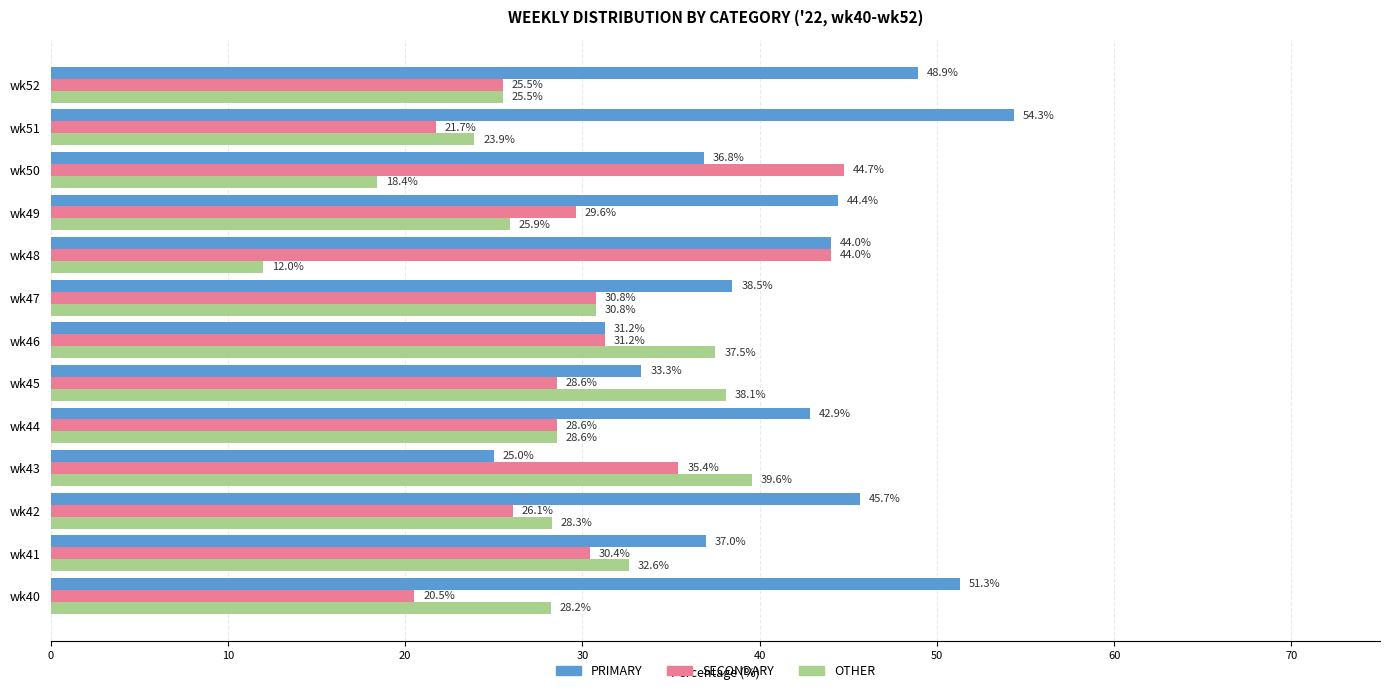

What are all the series names shown in the legend?

PRIMARY, SECONDARY, OTHER